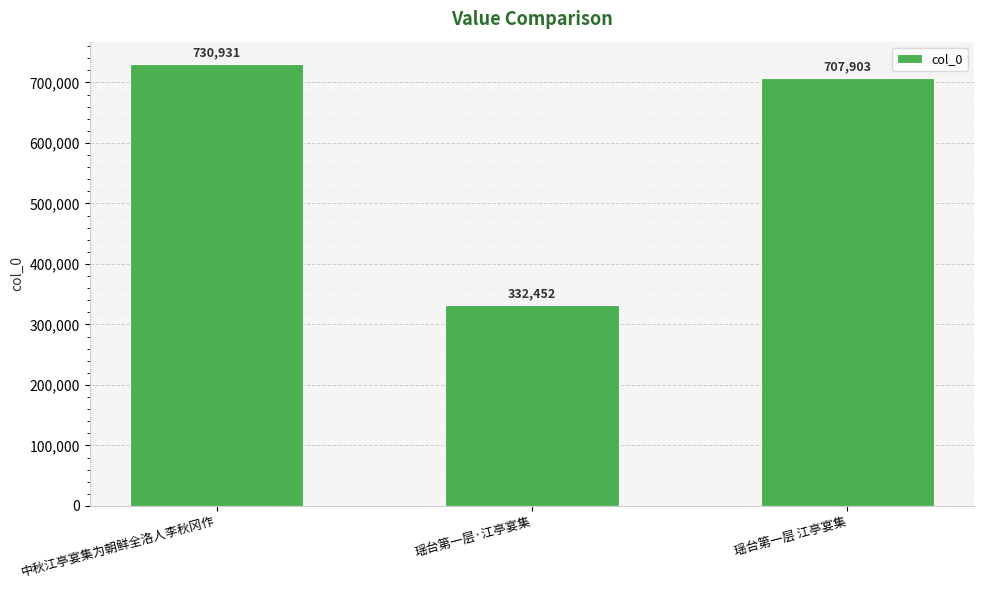

What is the average value?

590429